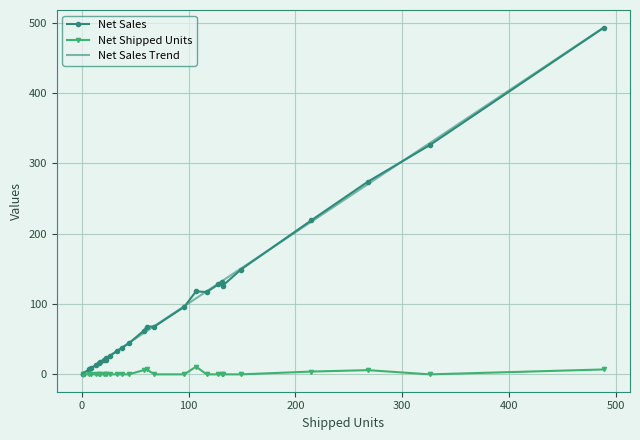

Is the value of Net Shipped Units at 23 greater than the value of Net Sales at 14?

No